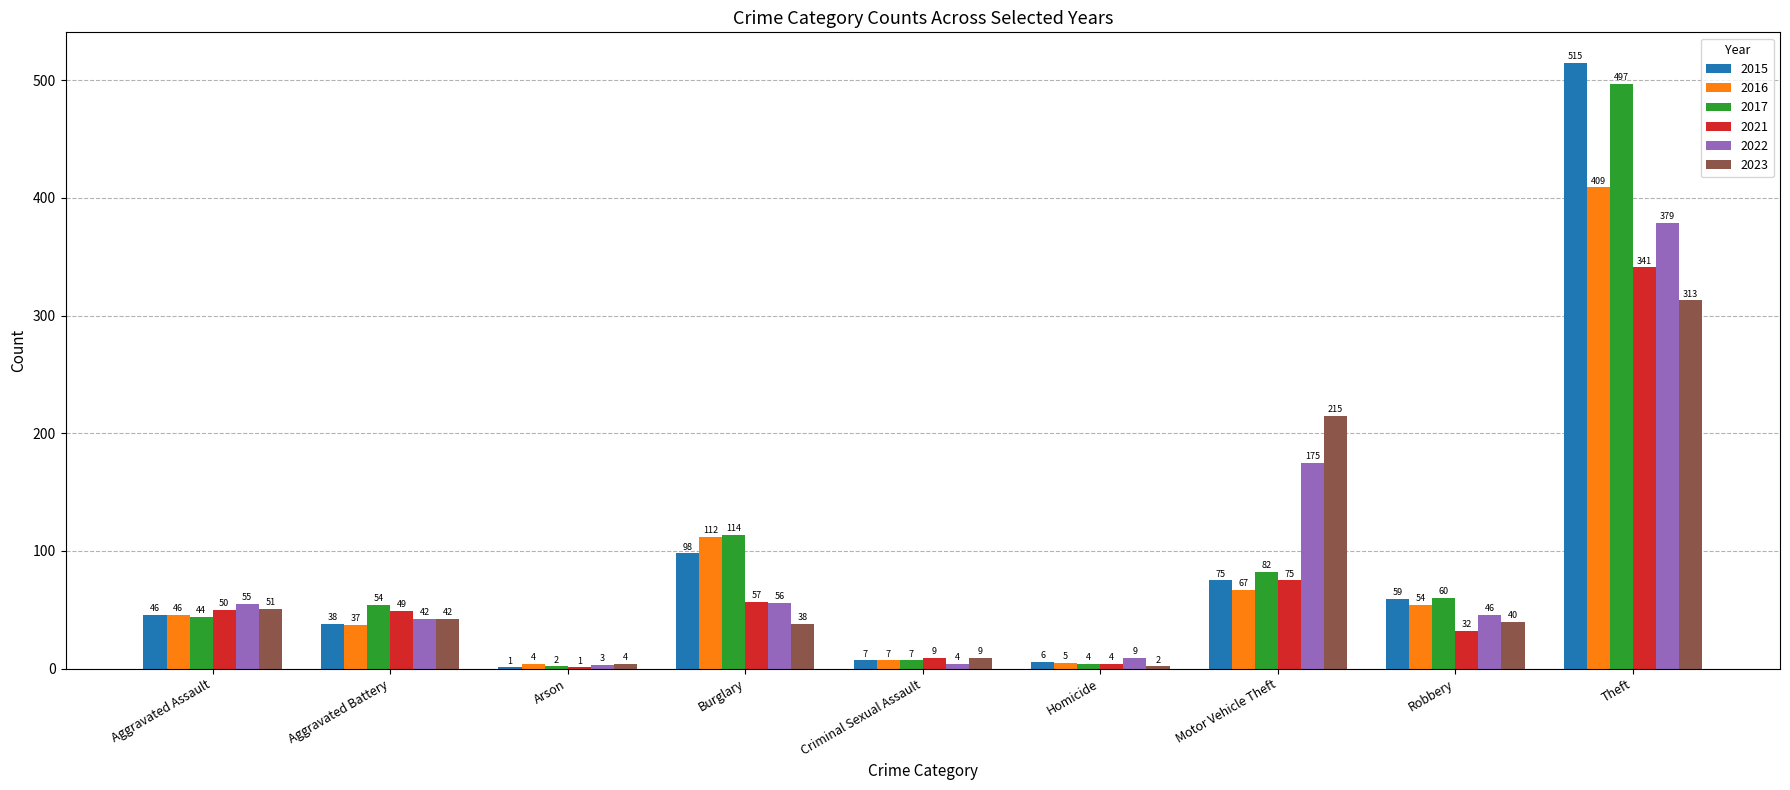

What is the maximum value shown in the chart?

515